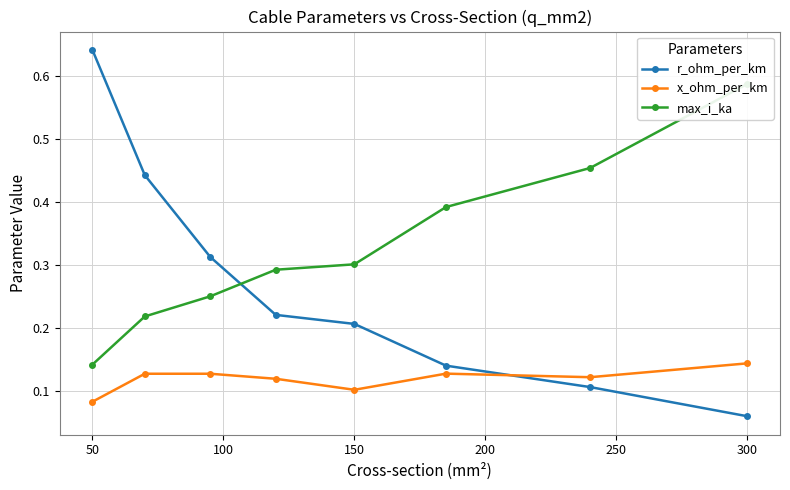

What is the average value of the r_ohm_per_km series?

0.3